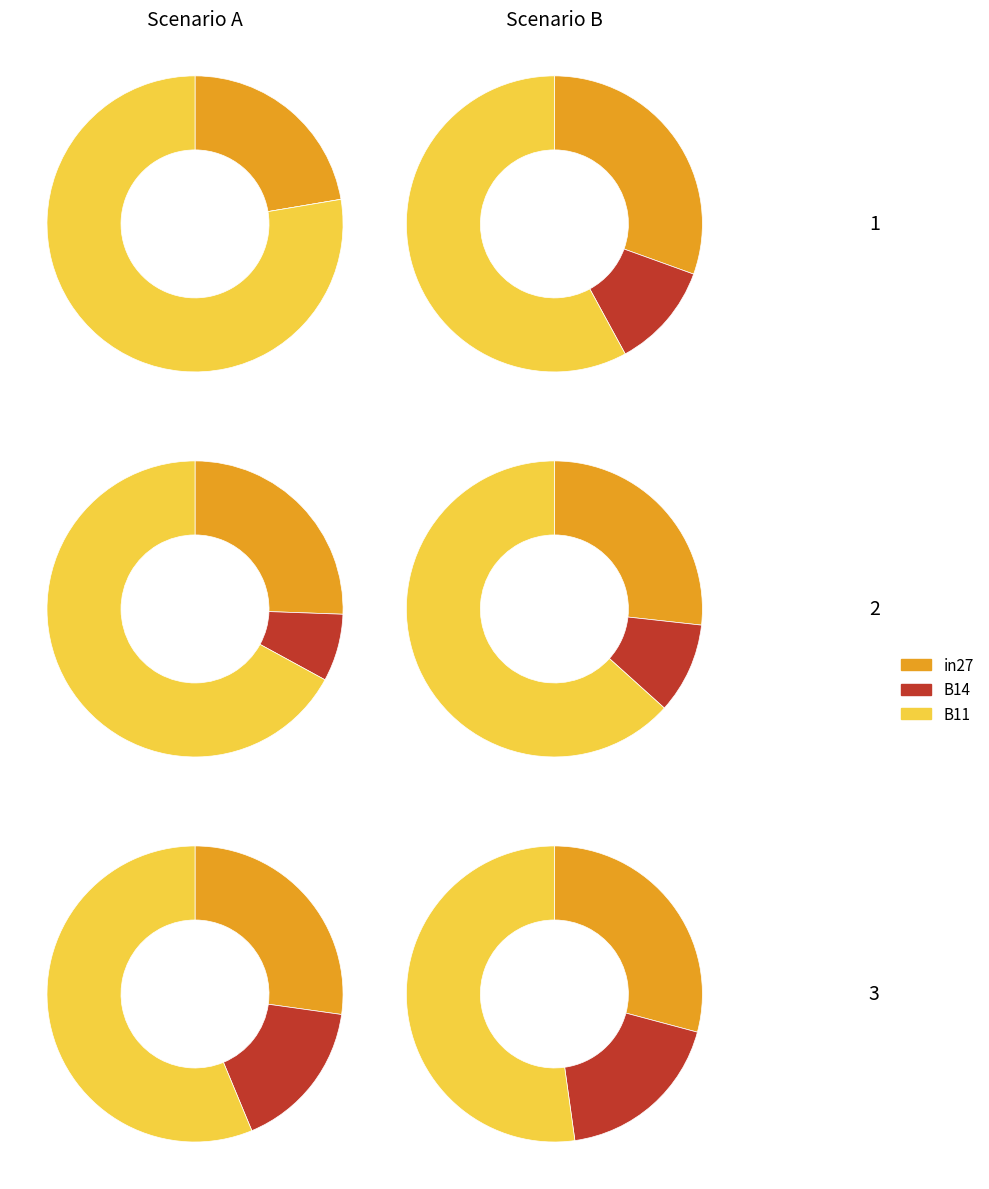

The B14 slice represents 12% of the pie. True or false?

True